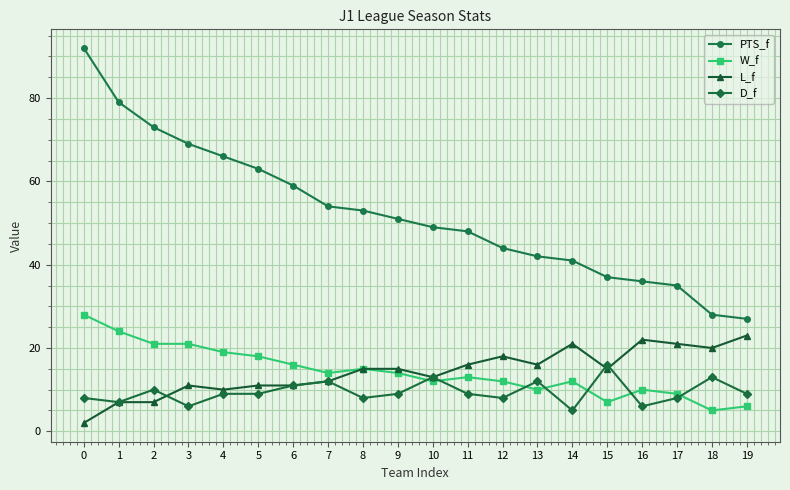

At which label does D_f reach its peak?

15